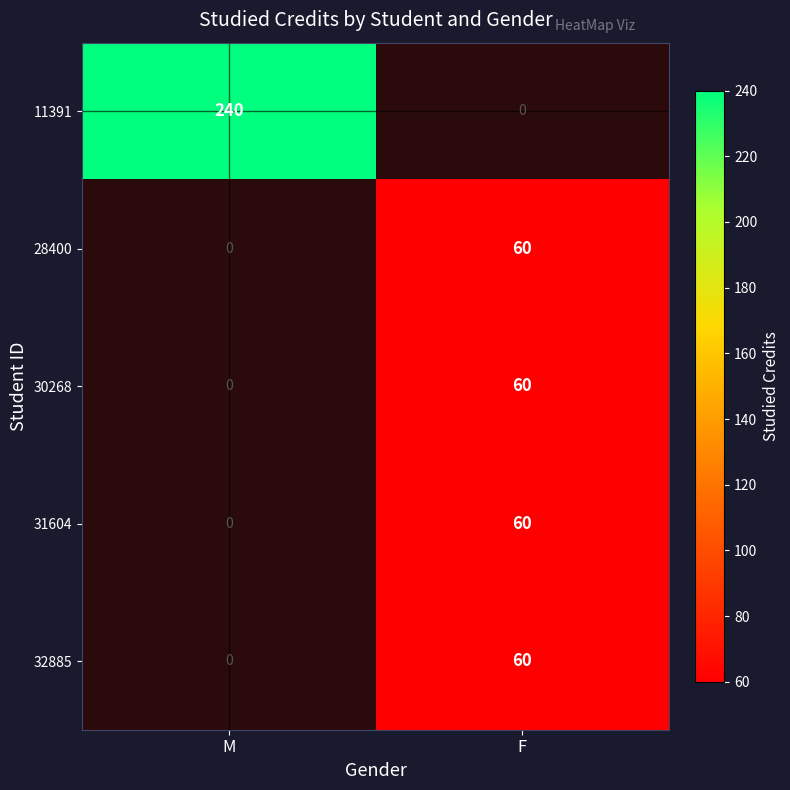

How many distinct data groups are displayed?

5